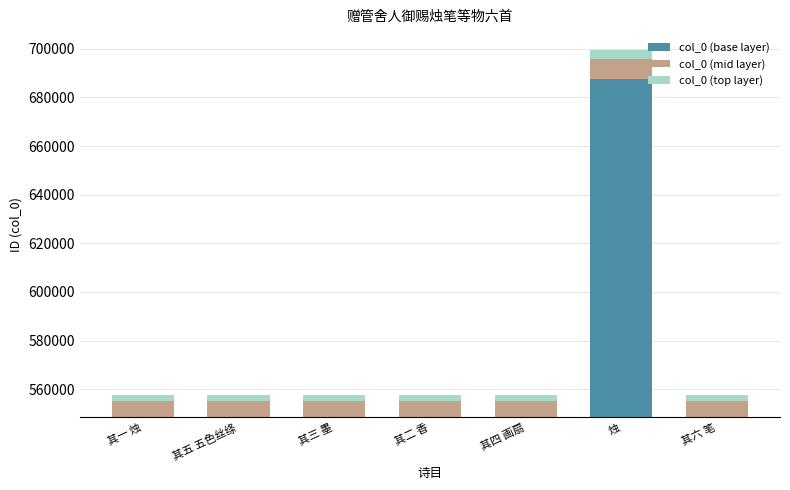

Between 其二 香 and 其六 笔, which series saw the biggest shift?

col_0 (base layer)